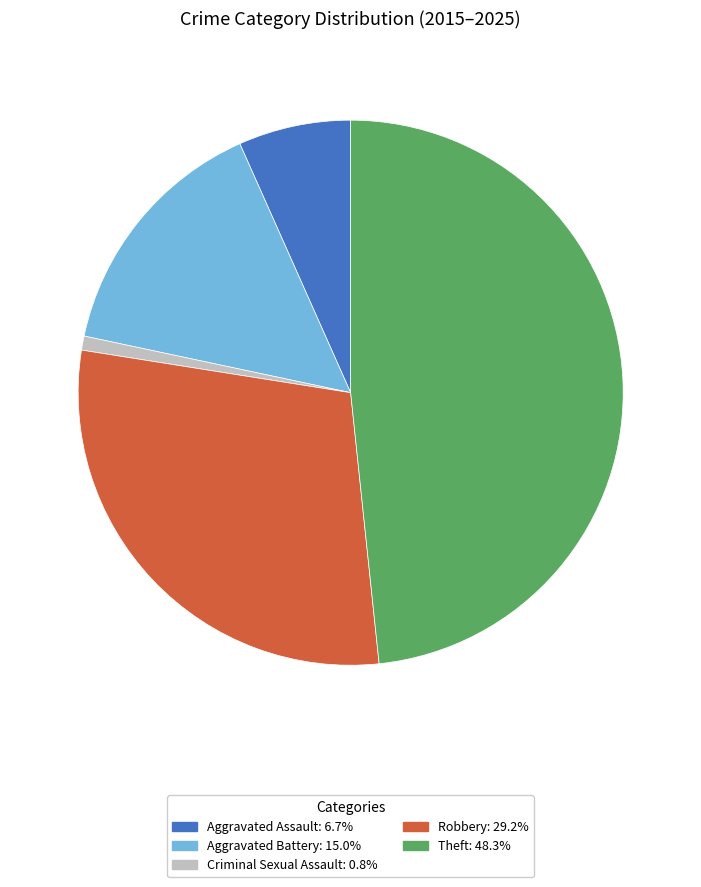

Do Criminal Sexual Assault and Robbery together represent more than half of the pie?

No